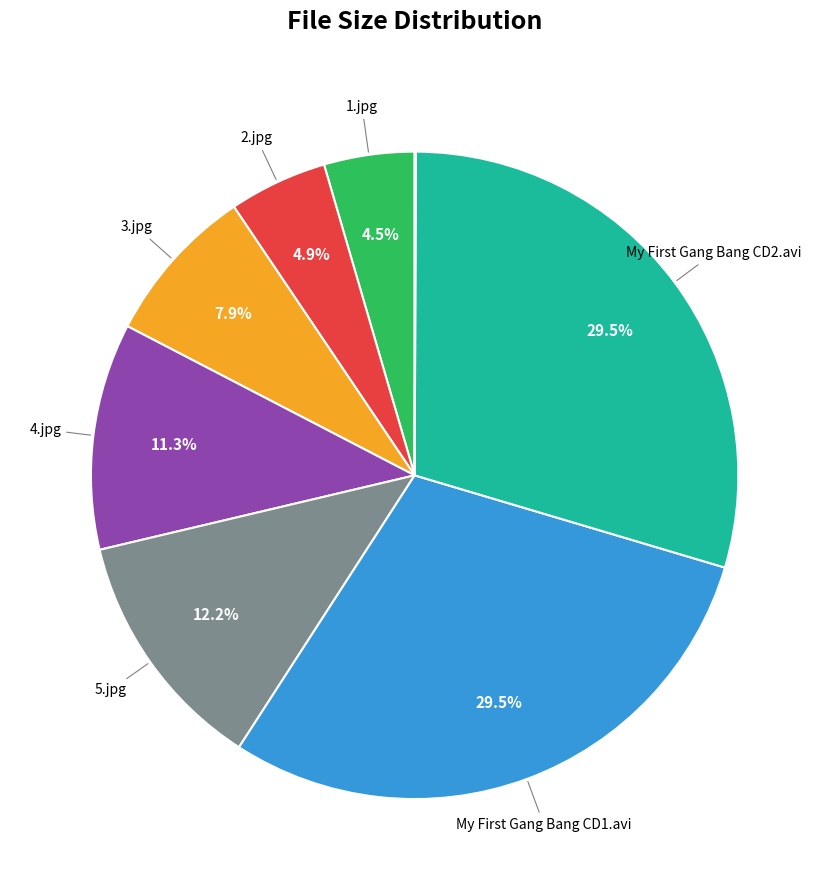

Is there any slice that represents more than half of the pie?

No